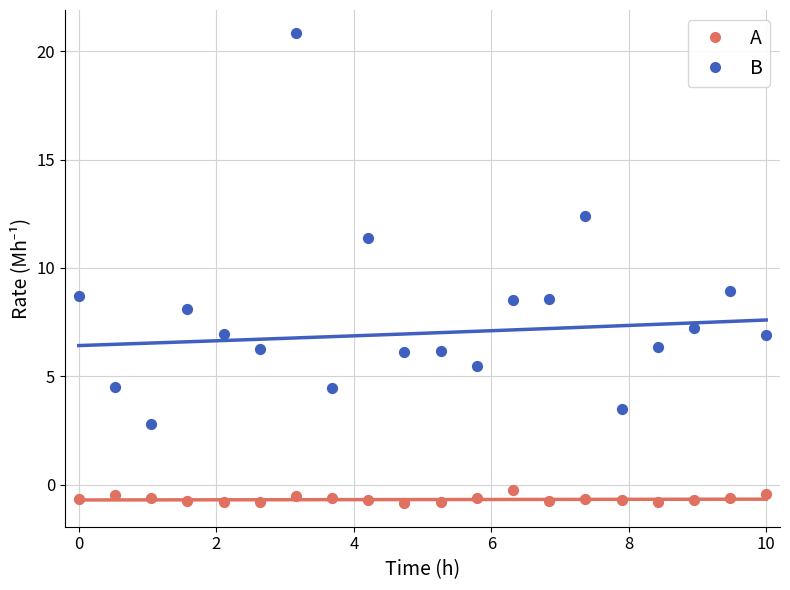

In the B series, what Y value is closest to 11?

11.4